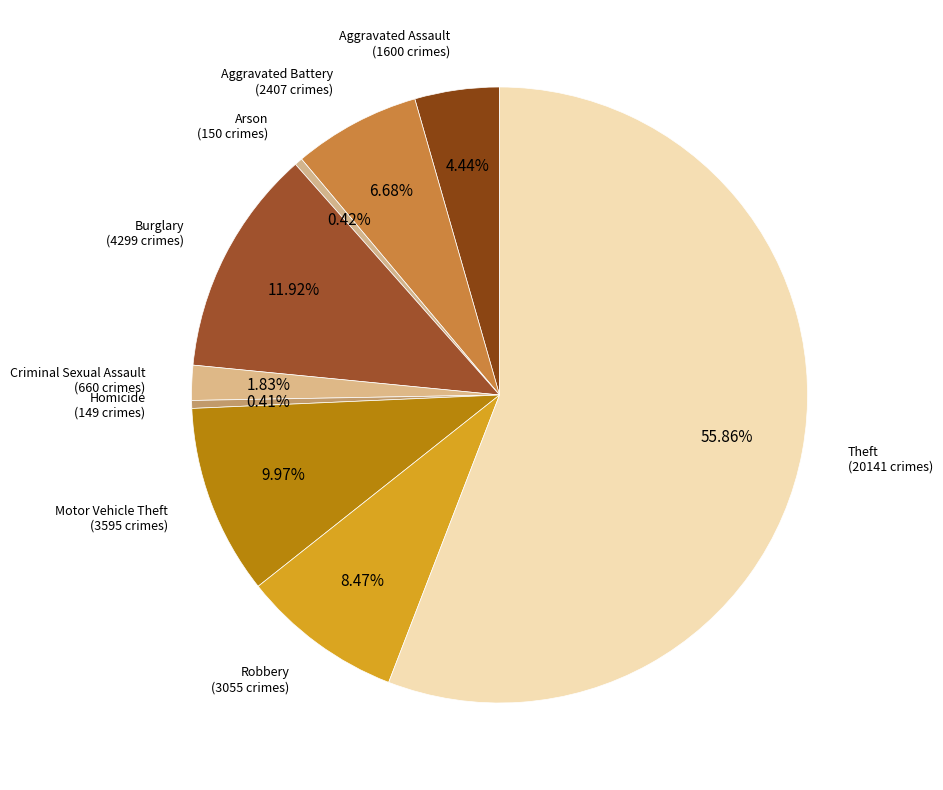

What is the smallest slice in the pie chart?

Homicide